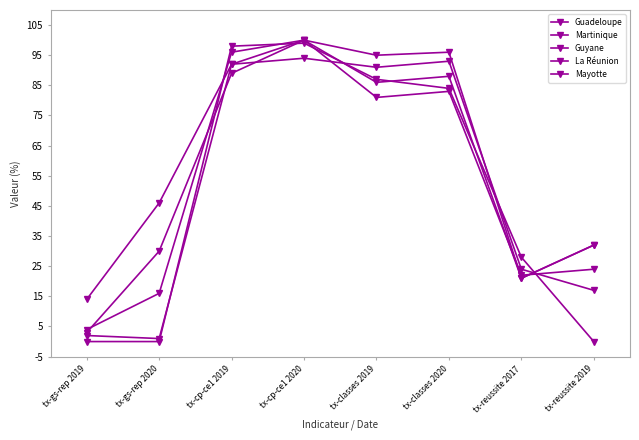

How many lines are shown in the chart?

5